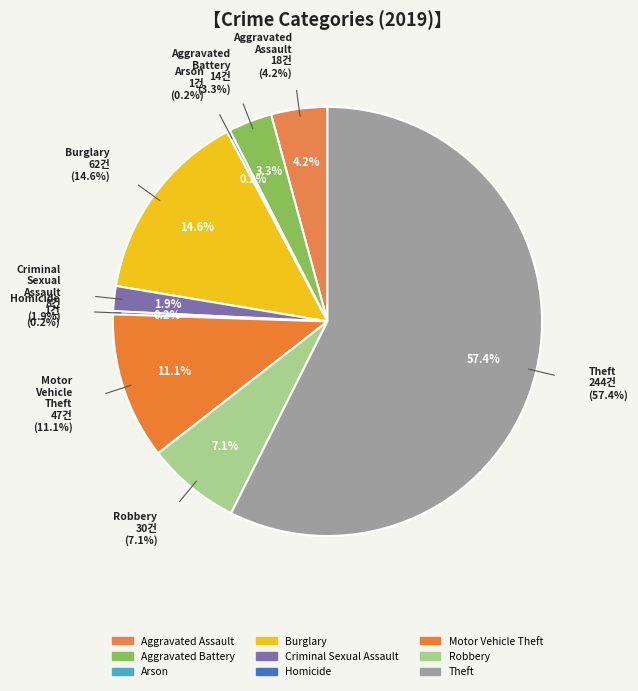

Count the number of slices in the pie.

9